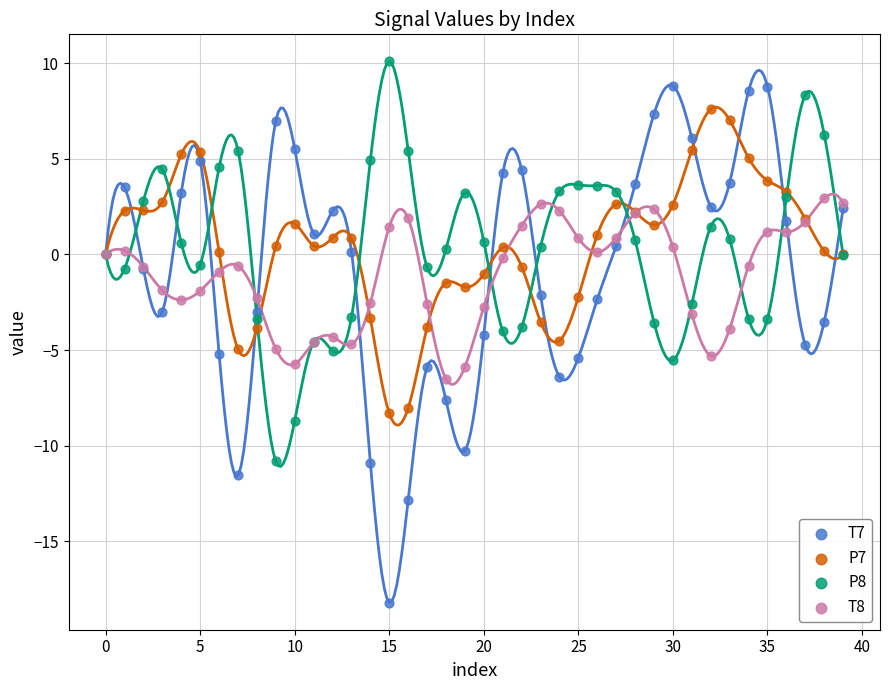

Which series contains the highest Y value?

P8